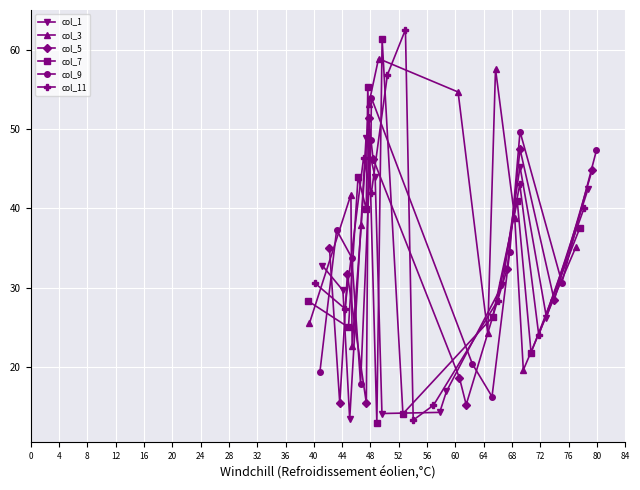

Count the number of categories in the chart.

12